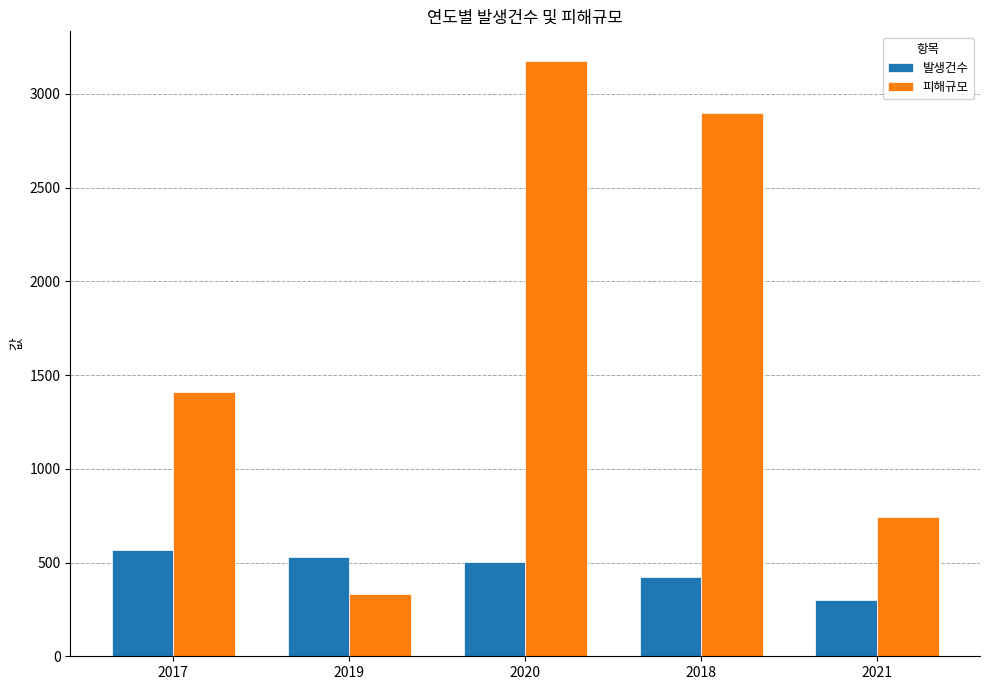

Which series changed the most between 2017 and 2019?

피해규모